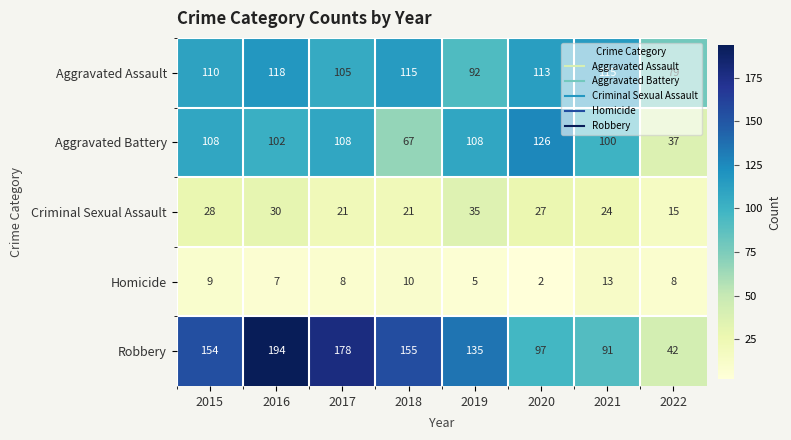

At which category is the sum across all series the highest?

2016